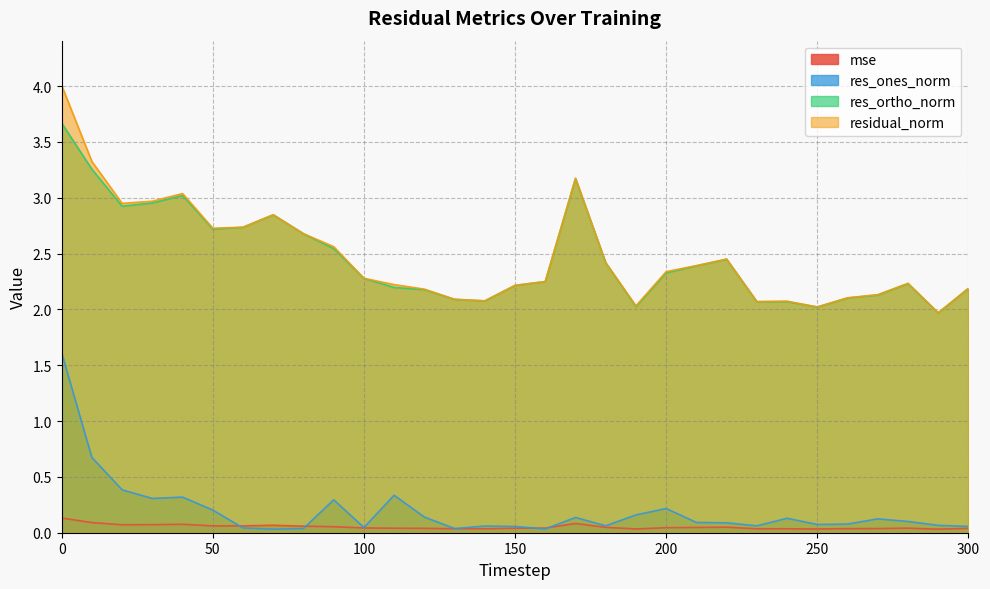

Reading left to right, transcribe all the data shown in this chart.

mse: 0.1	0.1	0.1	0.1	0.1	0.1	0.1	0.1	0.1	0.1	0.0	0.0	0.0	0.0	0.0	0.0	0.0	0.1	0.0	0.0	0.0	0.0	0.0	0.0	0.0	0.0	0.0	0.0	0.0	0.0	0.0
res_ones_norm: 1.6	0.7	0.4	0.3	0.3	0.2	0.0	0.0	0.0	0.3	0.0	0.3	0.1	0.0	0.1	0.1	0.0	0.1	0.1	0.2	0.2	0.1	0.1	0.1	0.1	0.1	0.1	0.1	0.1	0.1	0.1
res_ortho_norm: 3.7	3.3	2.9	3.0	3.0	2.7	2.7	2.8	2.7	2.5	2.3	2.2	2.2	2.1	2.1	2.2	2.2	3.2	2.4	2.0	2.3	2.4	2.4	2.1	2.1	2.0	2.1	2.1	2.2	2.0	2.2
residual_norm: 4.0	3.3	3.0	3.0	3.0	2.7	2.7	2.8	2.7	2.6	2.3	2.2	2.2	2.1	2.1	2.2	2.2	3.2	2.4	2.0	2.3	2.4	2.5	2.1	2.1	2.0	2.1	2.1	2.2	2.0	2.2